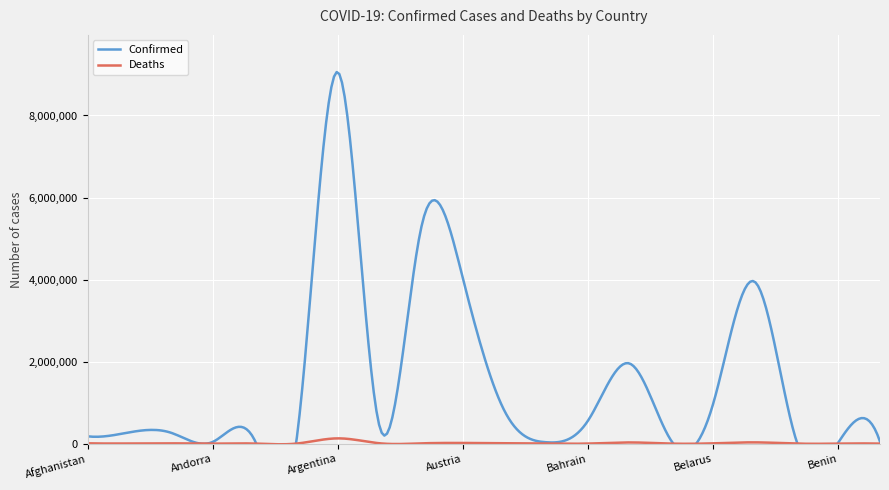

What are all the series names shown in the legend?

Confirmed, Deaths